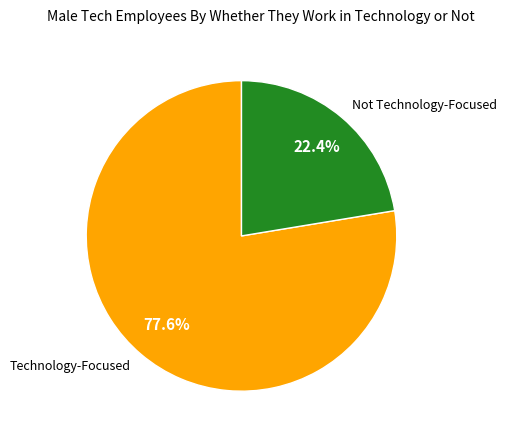

Is there any slice that represents more than half of the pie?

Yes